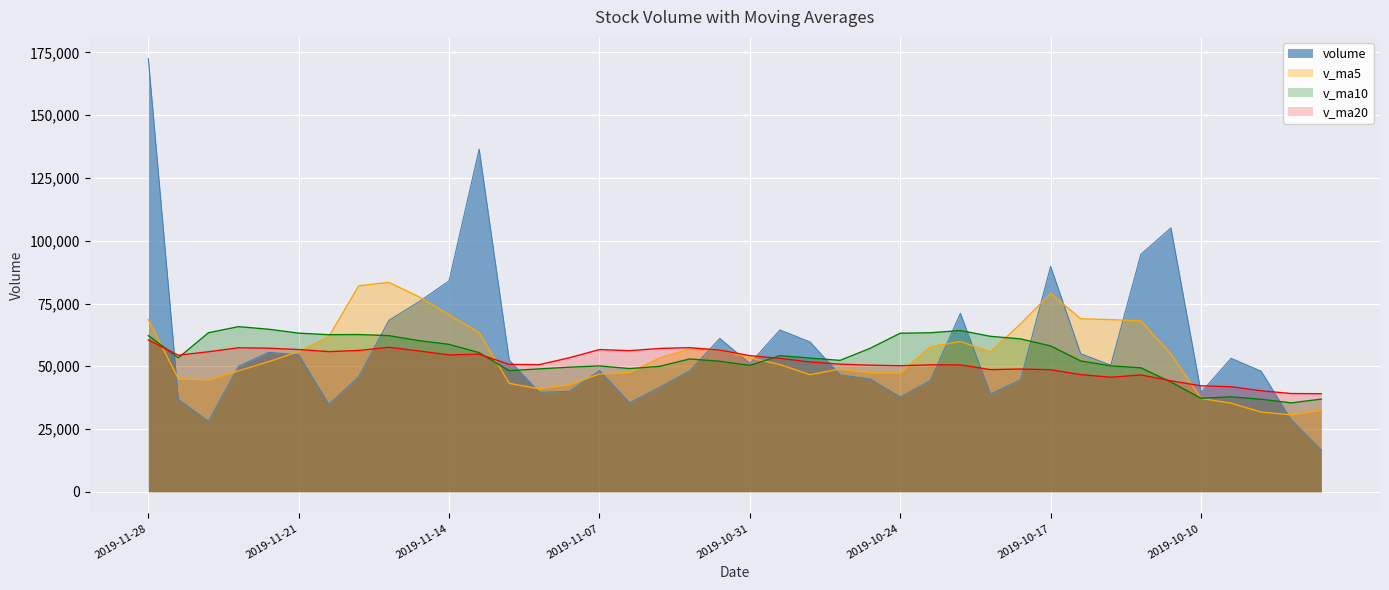

Which label corresponds to the smallest value in the chart?

2019-09-27